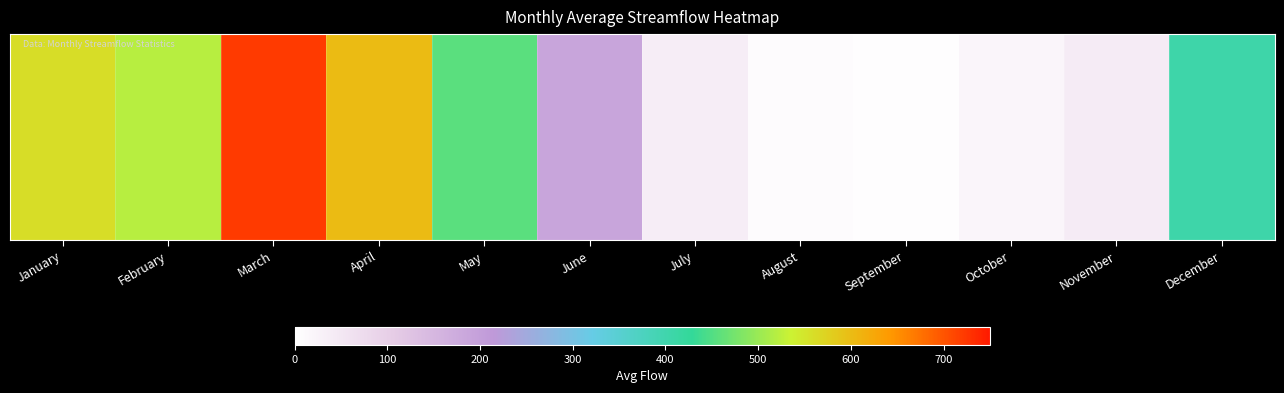

Reading left to right, extract all data points from this chart.

January=560.7	February=520.5	March=721.6	April=601.2	May=456.2	June=188.2	July=38.0	August=7.6	September=3.4	October=19.7	November=41.4	December=404.8